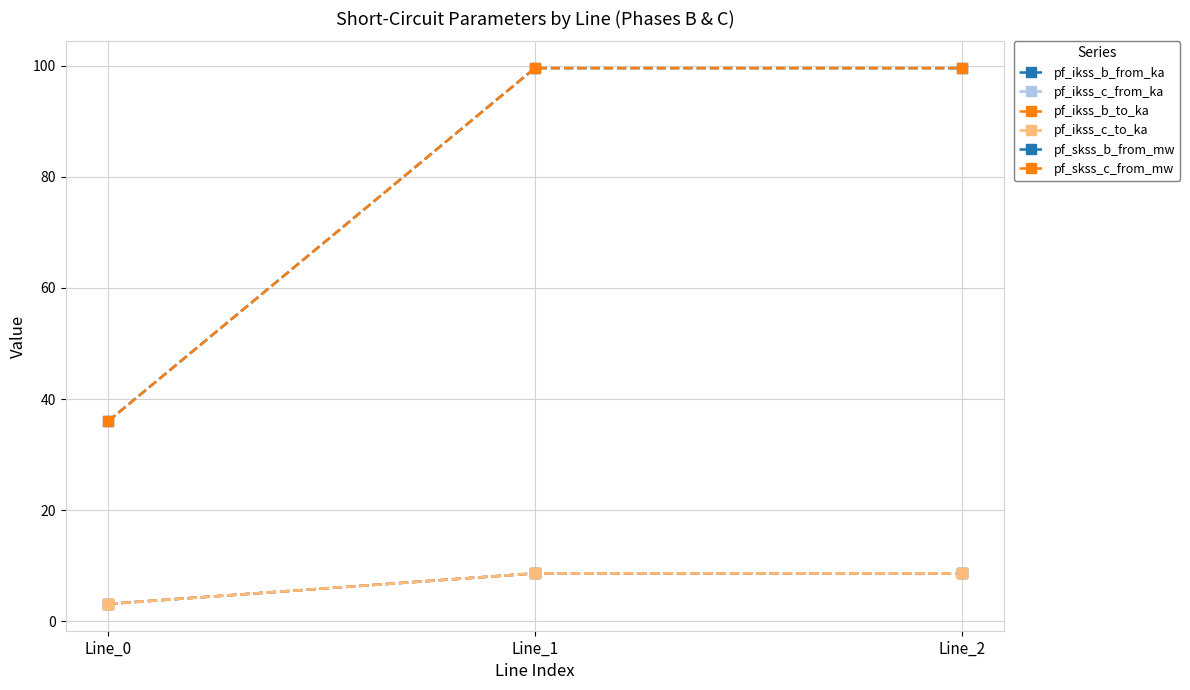

What is the maximum value for pf_ikss_b_from_ka?

8.6